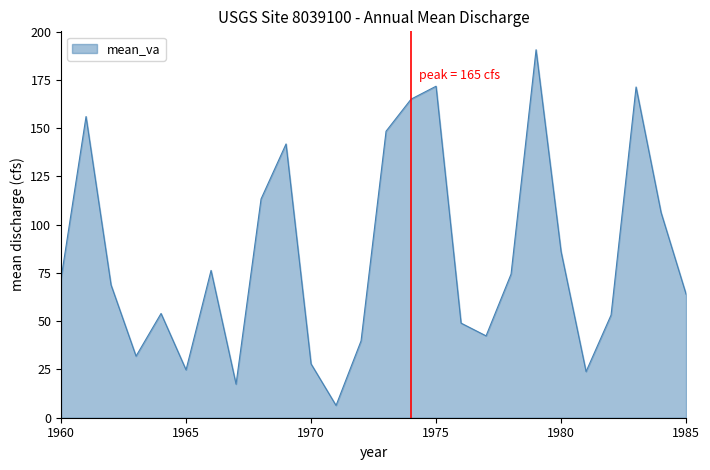

What is the greatest value displayed?

190.6